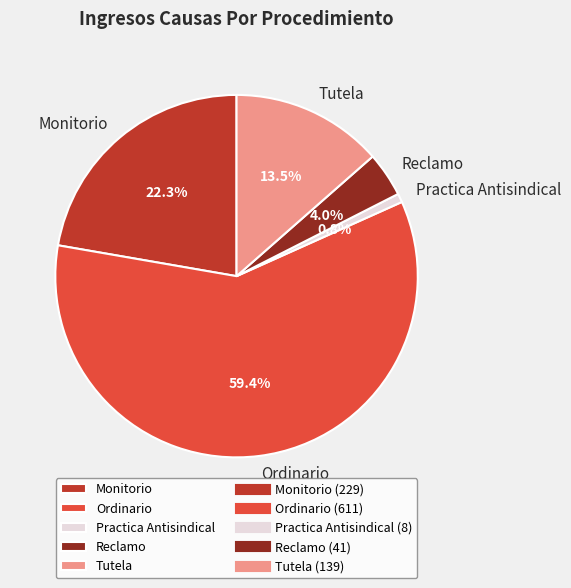

True or false: Practica Antisindical accounts for 11% of the total.

False